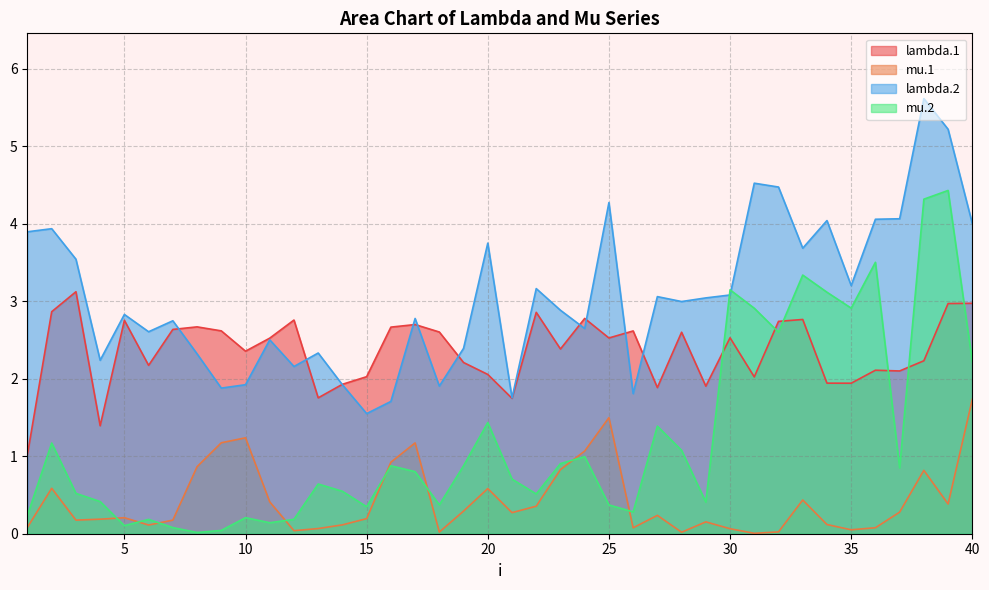

Reading left to right, list all the values displayed in this chart.

lambda.1: 1.0	2.9	3.1	1.4	2.8	2.2	2.6	2.7	2.6	2.4	2.5	2.8	1.8	1.9	2.0	2.7	2.7	2.6	2.2	2.1	1.7	2.9	2.4	2.8	2.5	2.6	1.9	2.6	1.9	2.5	2.0	2.7	2.8	1.9	1.9	2.1	2.1	2.2	3.0	3.0
mu.1: 0.1	0.6	0.2	0.2	0.2	0.1	0.2	0.9	1.2	1.2	0.4	0.0	0.1	0.1	0.2	0.9	1.2	0.0	0.3	0.6	0.3	0.4	0.8	1.1	1.5	0.1	0.2	0.0	0.2	0.1	0.0	0.0	0.4	0.1	0.1	0.1	0.3	0.8	0.4	1.7
lambda.2: 3.9	3.9	3.5	2.2	2.8	2.6	2.7	2.3	1.9	1.9	2.5	2.2	2.3	1.9	1.5	1.7	2.8	1.9	2.4	3.7	1.8	3.2	2.9	2.6	4.3	1.8	3.1	3.0	3.0	3.1	4.5	4.5	3.7	4.0	3.2	4.1	4.1	5.6	5.2	4.0
mu.2: 0.2	1.2	0.5	0.4	0.1	0.2	0.1	0.0	0.0	0.2	0.1	0.2	0.6	0.5	0.3	0.9	0.8	0.4	0.9	1.4	0.7	0.5	0.9	1.0	0.4	0.3	1.4	1.1	0.4	3.1	2.9	2.6	3.3	3.1	2.9	3.5	0.8	4.3	4.4	2.2